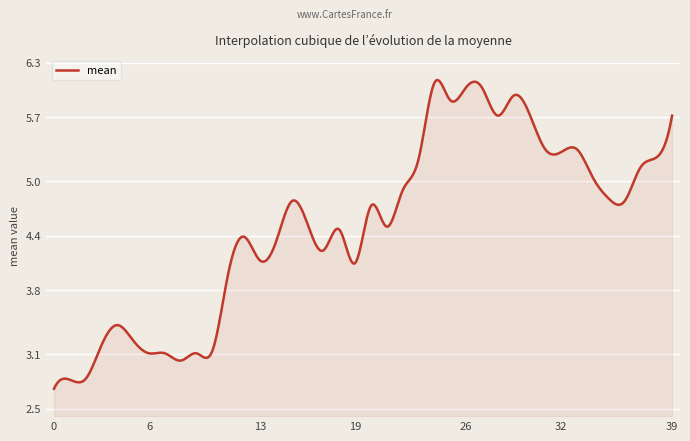

What is the smallest value displayed?

2.7